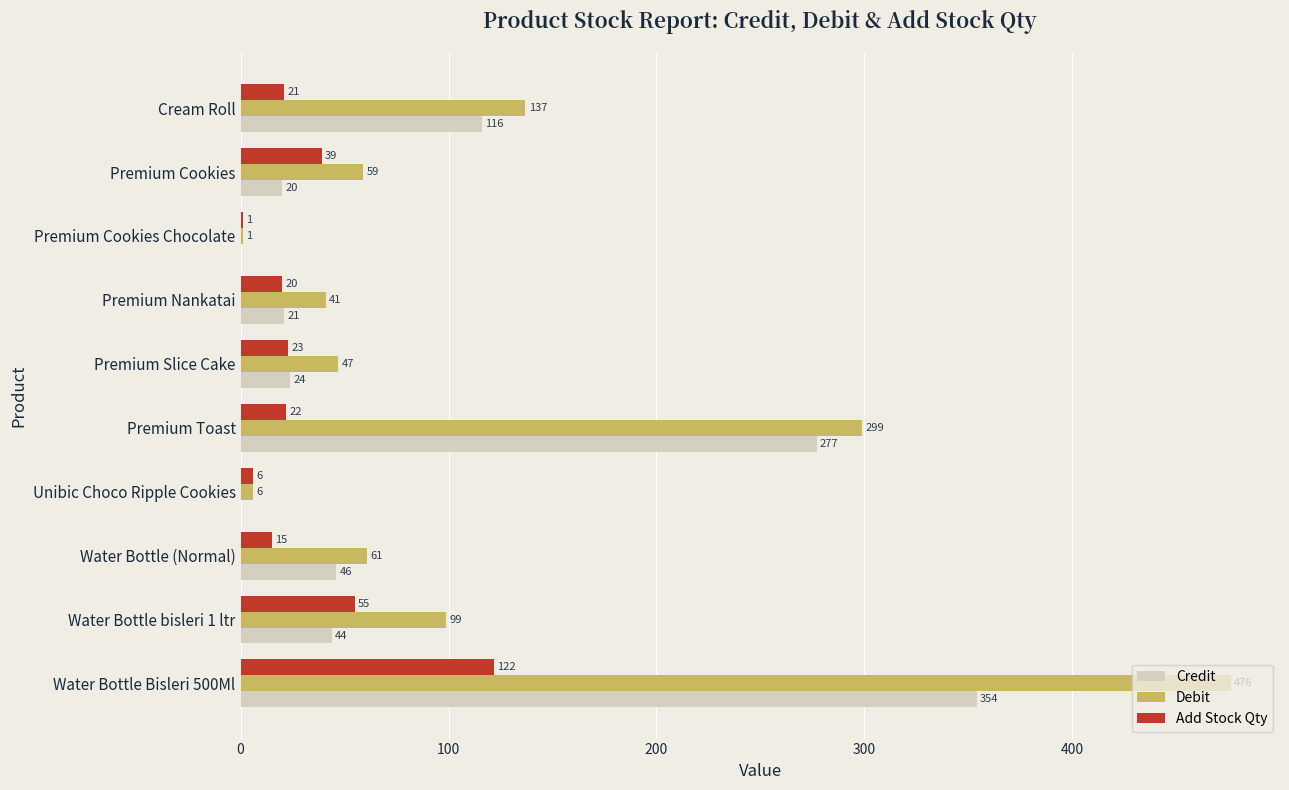

Count the number of data series in this chart.

3